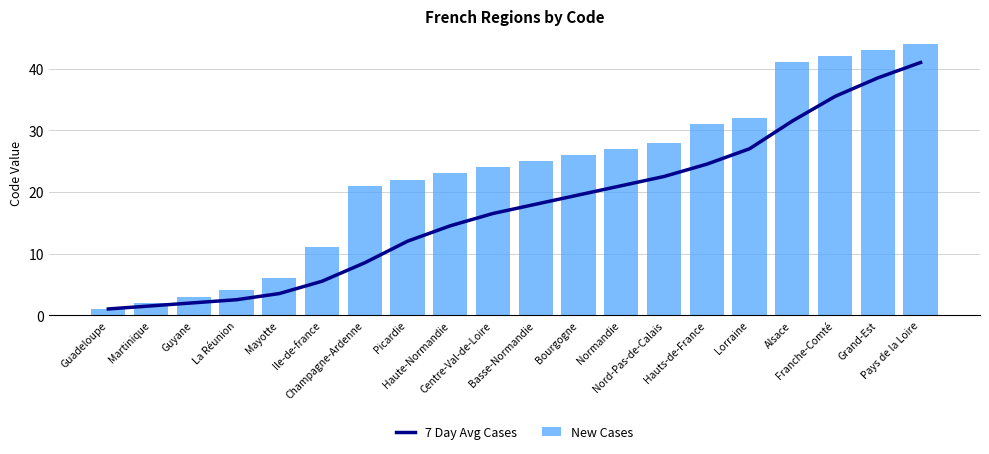

Rank the categories by New Cases value from highest to lowest.

Pays de la Loire, Grand-Est, Franche-Comté, Alsace, Lorraine, Hauts-de-France, Nord-Pas-de-Calais, Normandie, Bourgogne, Basse-Normandie, Centre-Val-de-Loire, Haute-Normandie, Picardie, Champagne-Ardenne, Ile-de-france, Mayotte, La Réunion, Guyane, Martinique, Guadeloupe